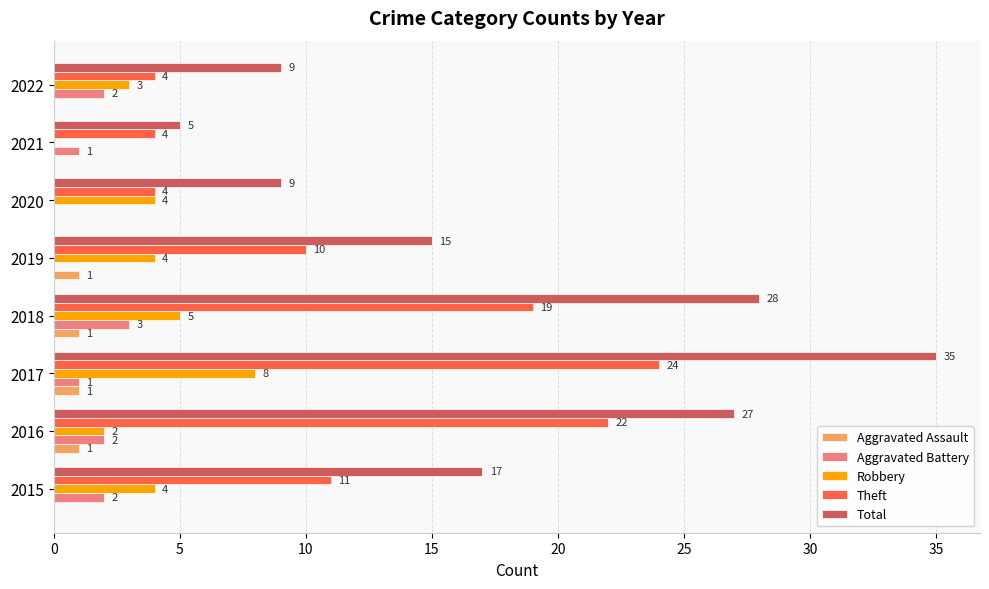

What is the total value across all series at 2017?

69